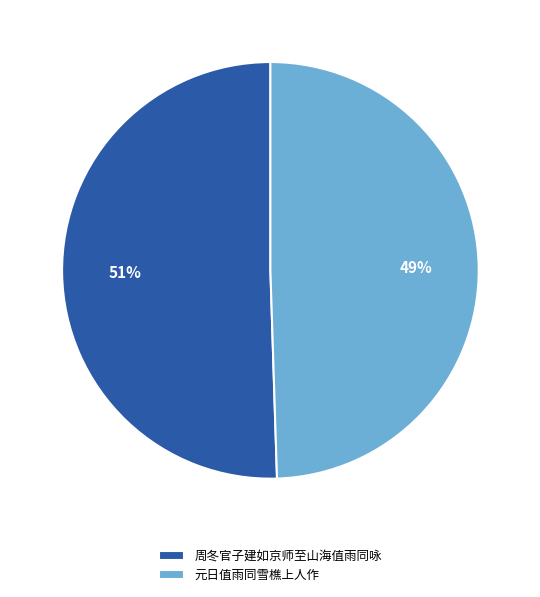

Between 元日值雨同雪樵上人作 and 周冬官子建如京师至山海值雨同咏, which is larger?

周冬官子建如京师至山海值雨同咏